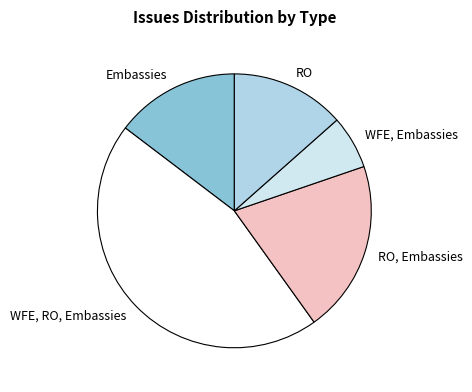

Count the number of slices in the pie.

5